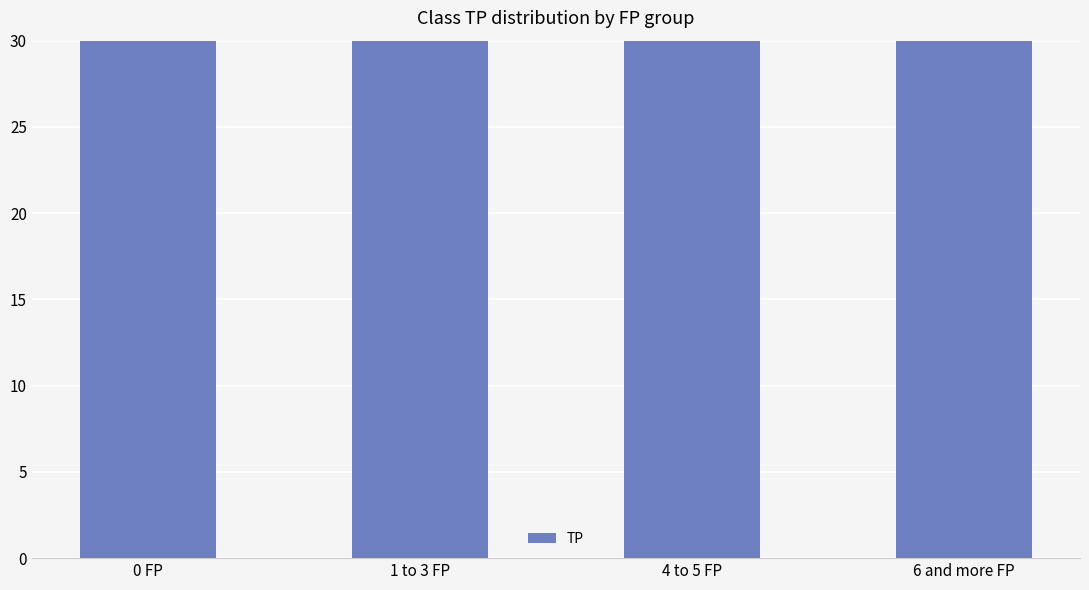

How many data points are less than 48?

2